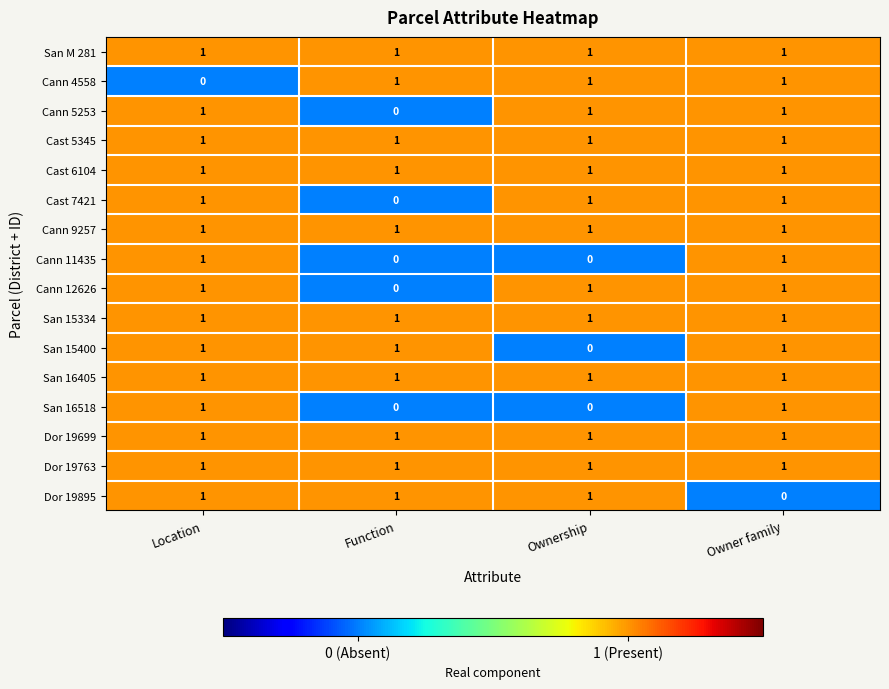

True or false: Cann 12626 has a value of 1 at Location.

True